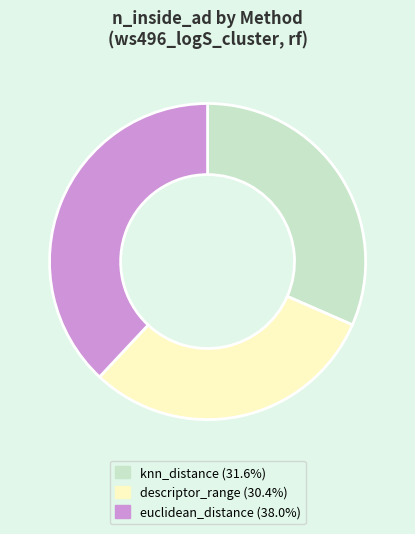

What is the smallest slice in the pie chart?

descriptor_range